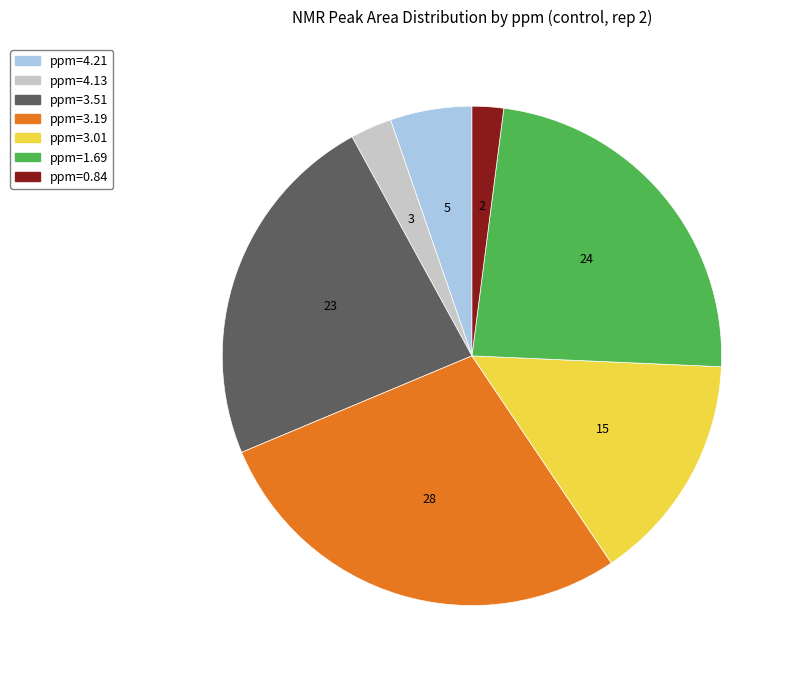

Between ppm=1.69 and ppm=3.01, which is larger?

ppm=1.69